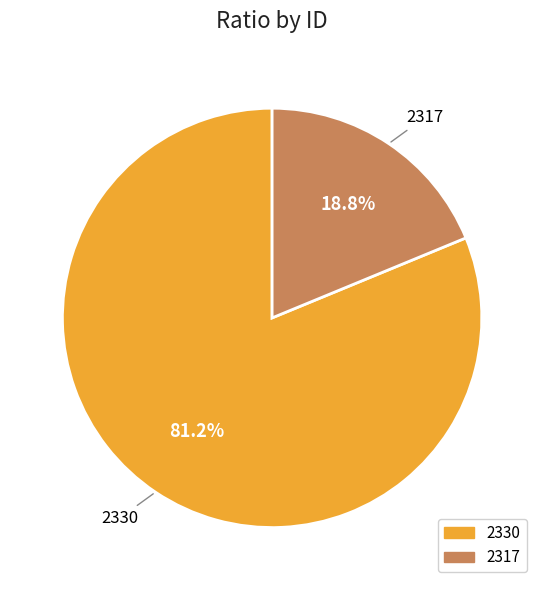

Does 2330 account for over 50% of the chart?

Yes